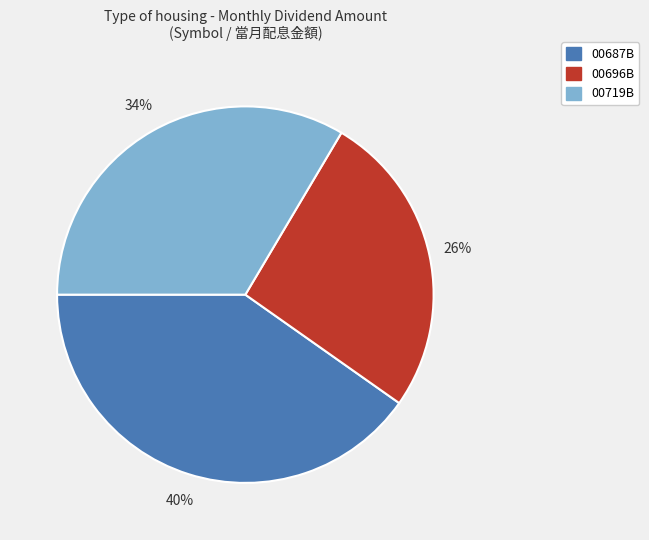

True or false: 00696B accounts for 26% of the total.

True